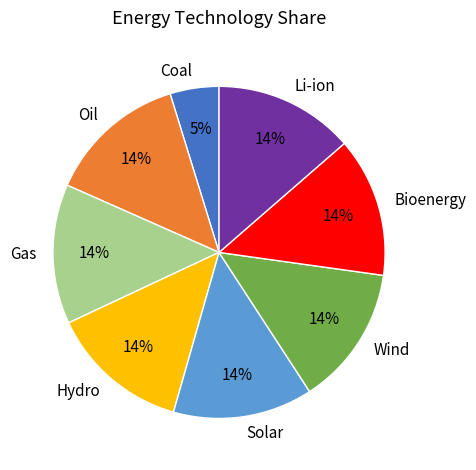

To the nearest percent, what portion does Solar represent?

14%